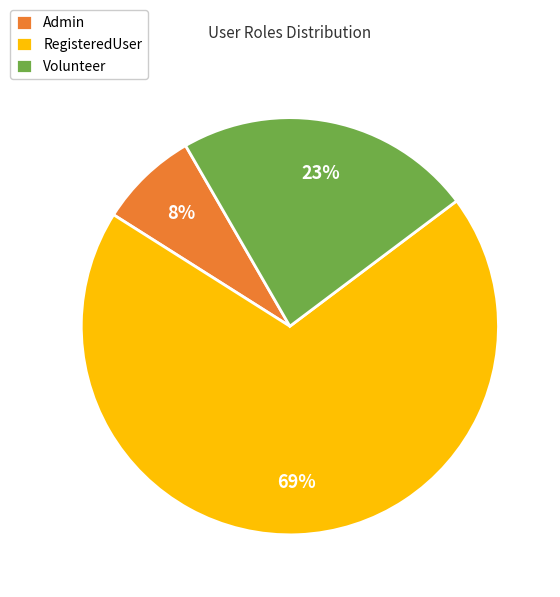

Is there a majority slice in this chart?

Yes